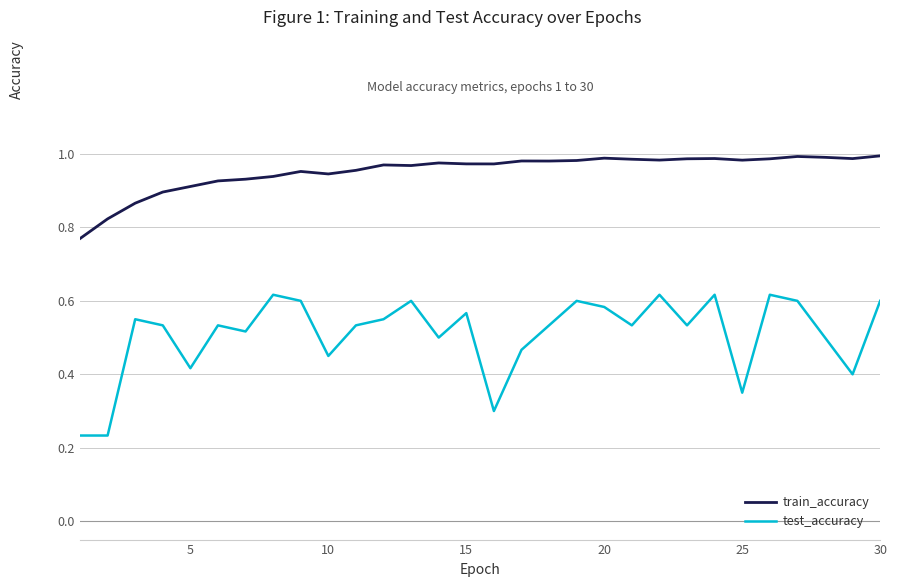

Which series has the largest total across all categories?

train_accuracy